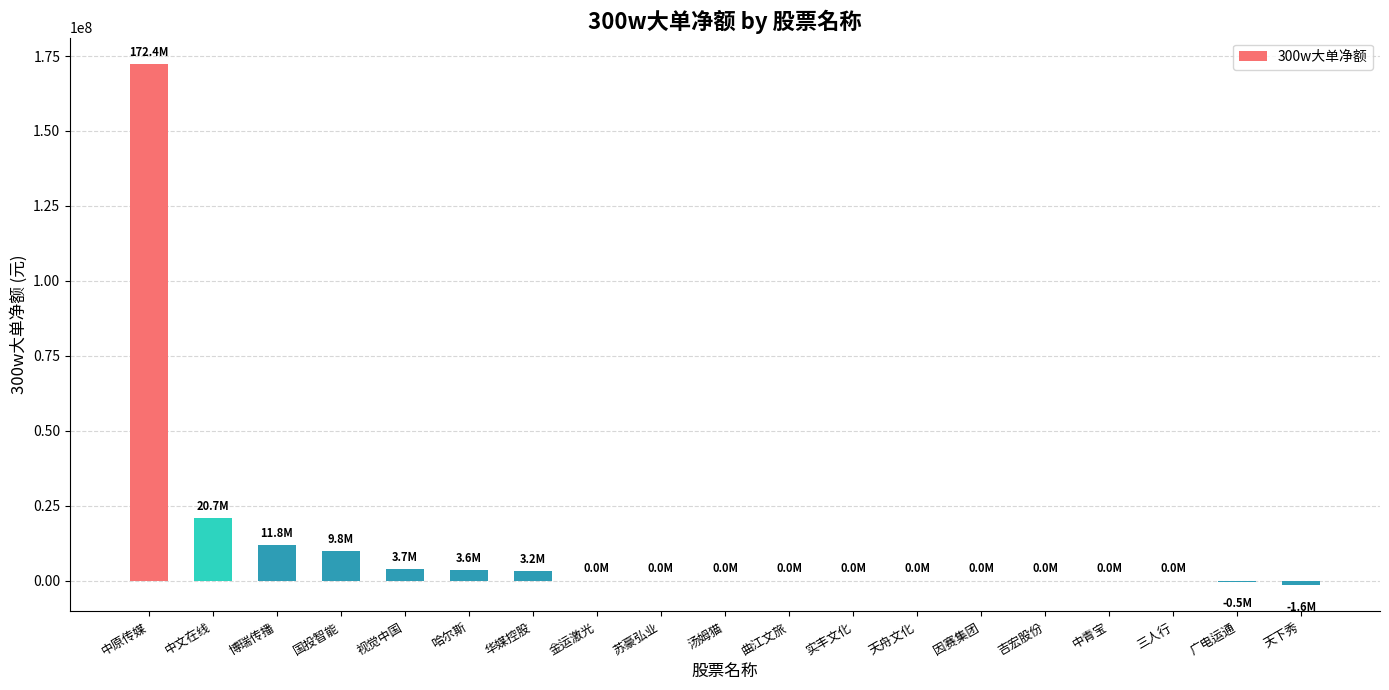

What is the maximum value shown in the chart?

172421678